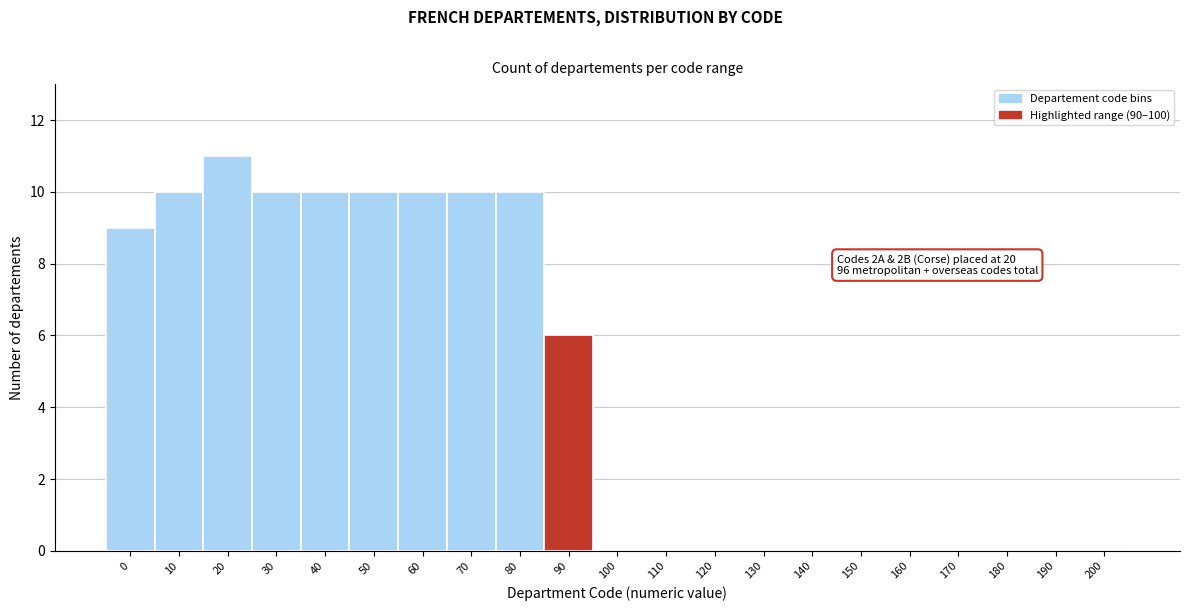

Reading left to right, extract all data points from this chart.

0=9	10=10	20=11	30=10	40=10	50=10	60=10	70=10	80=10	90=6	100=0	110=0	120=0	130=0	140=0	150=0	160=0	170=0	180=0	190=0	200=0